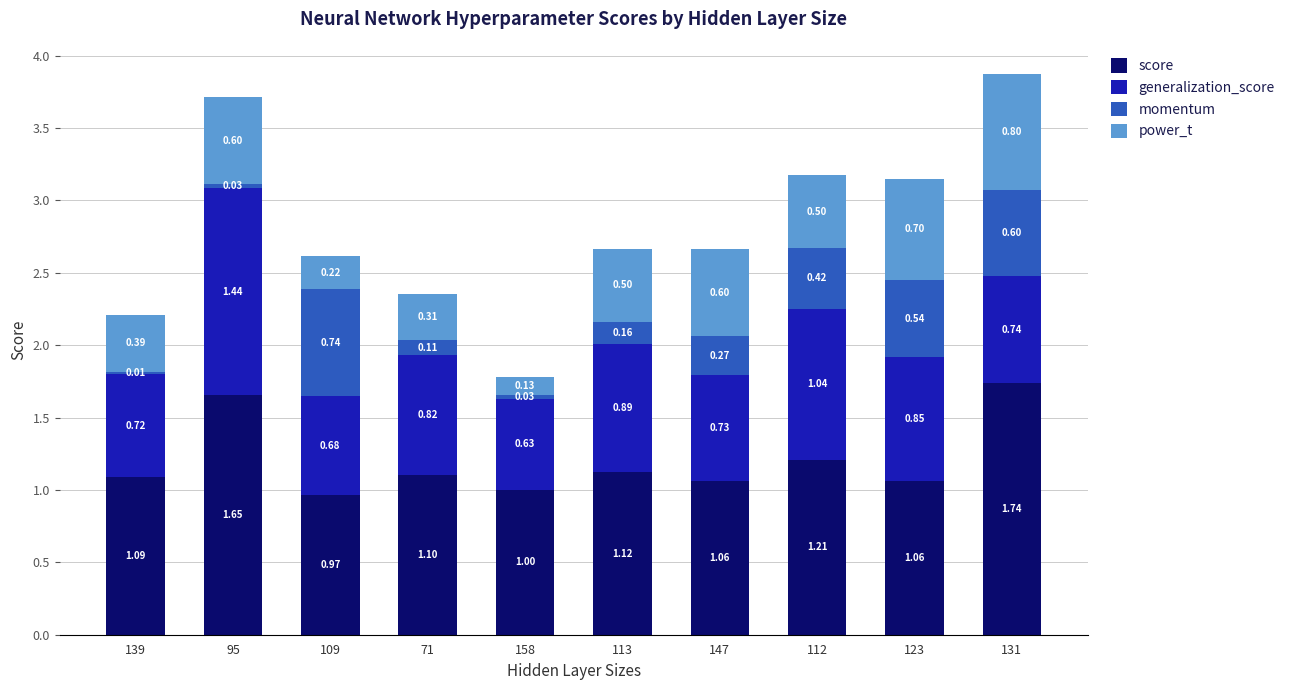

What is the total value across all series at 147?

2.7